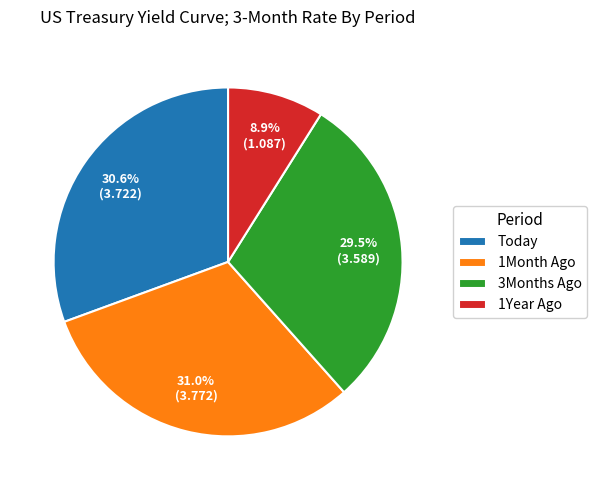

The Today slice represents 31% of the pie. True or false?

True